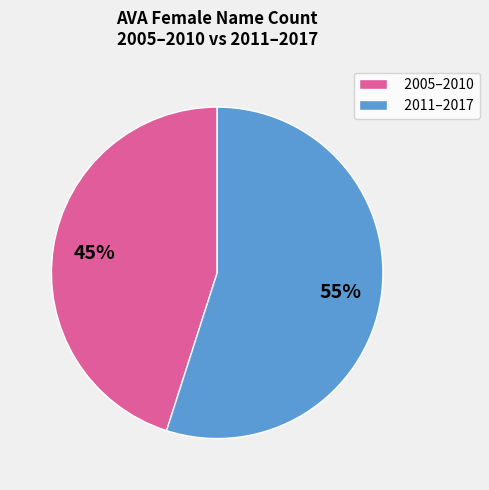

To the nearest percent, what percentage of the pie is 2011–2017?

55%